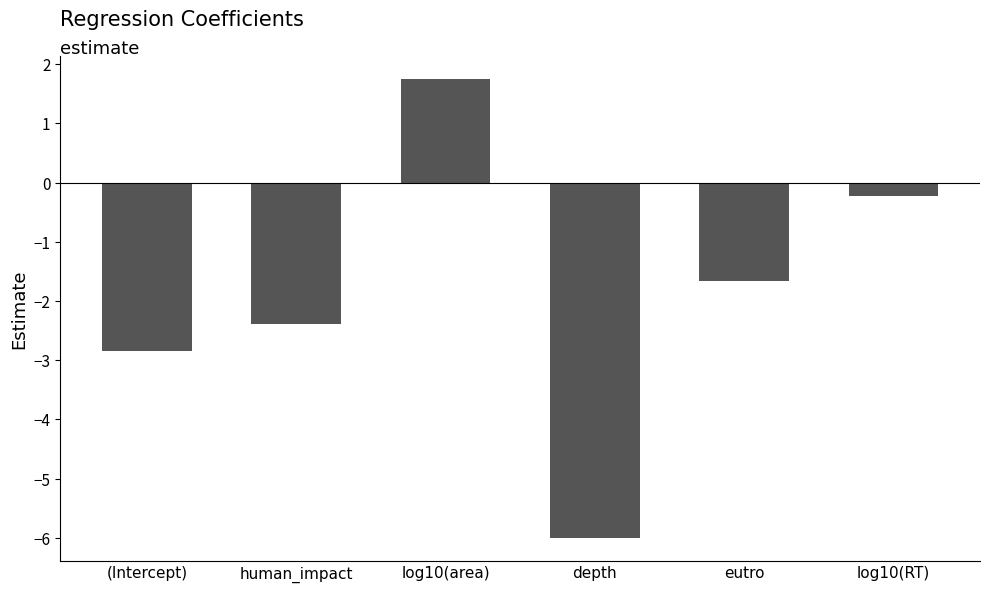

Are the bars horizontal?

No